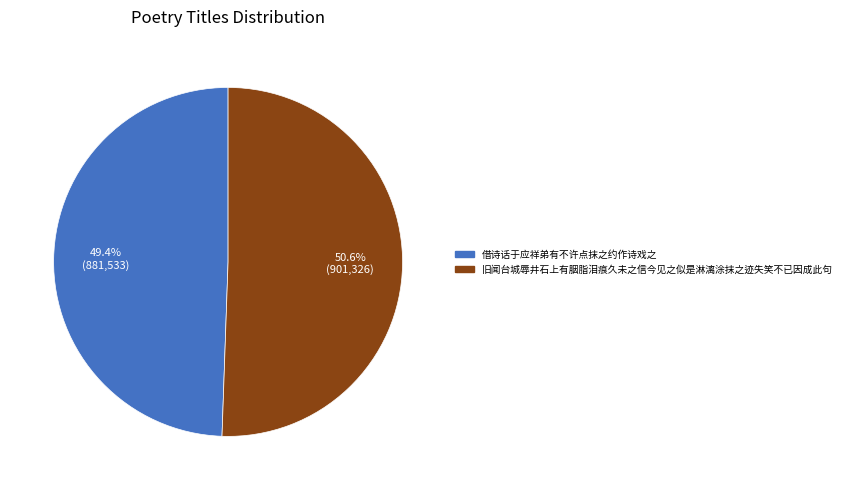

The 借诗话于应祥弟有不许点抹之约作诗戏之 slice represents 60% of the pie. True or false?

False